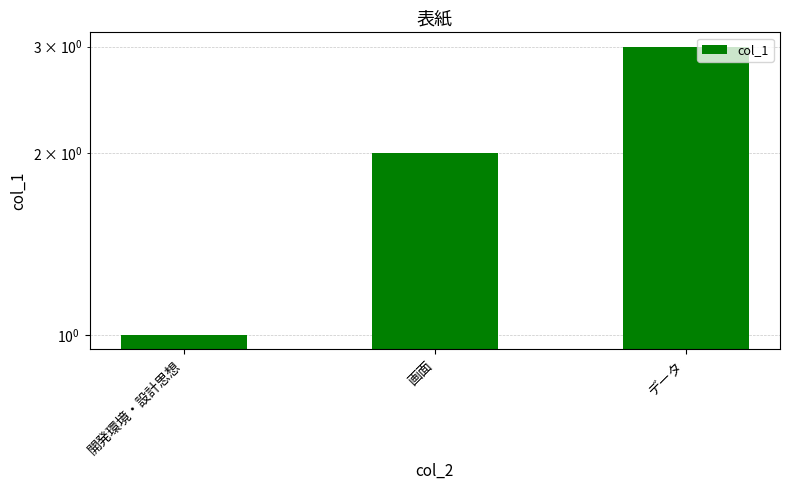

True or false: the data shows 1 at 開発環境・設計思想.

False